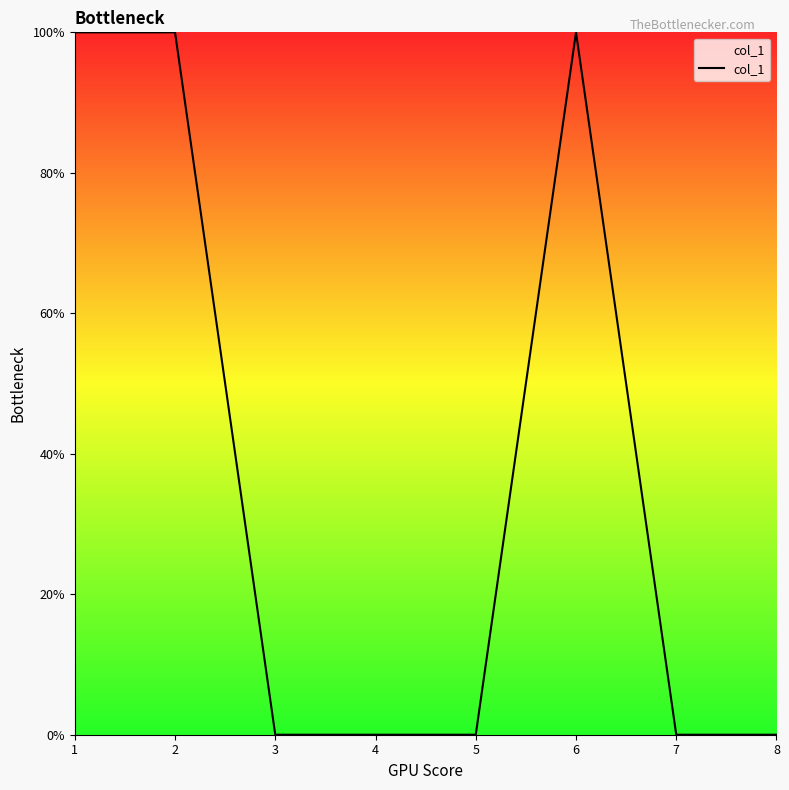

Does the chart have visible grid lines?

No